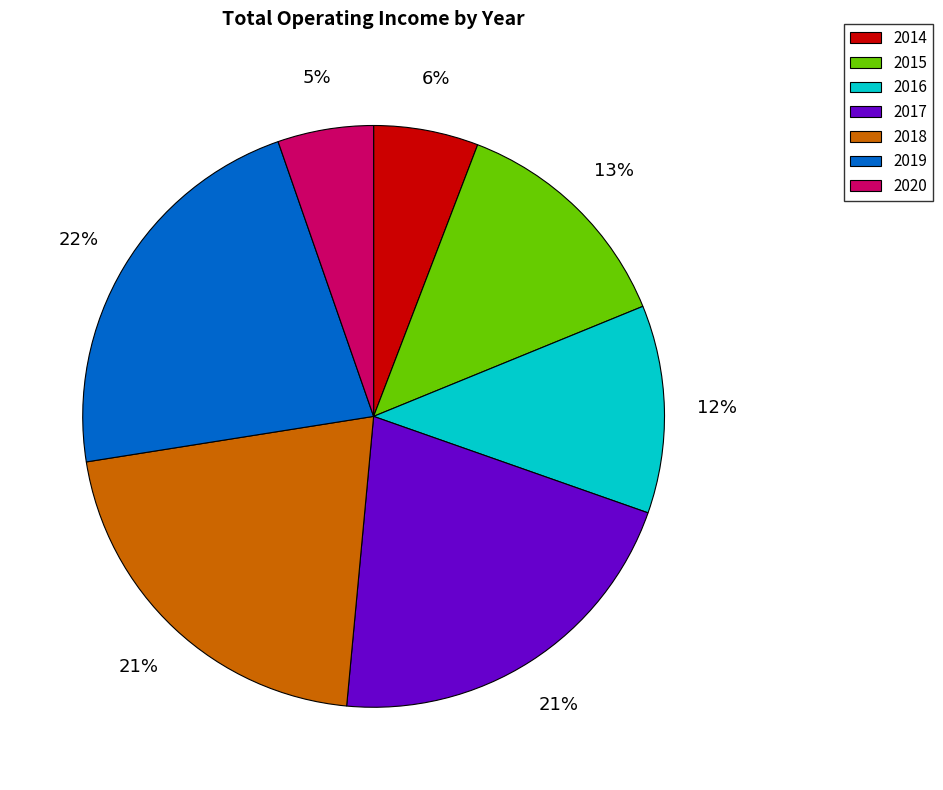

What percentage is the 2014 slice, to the nearest percent?

6%